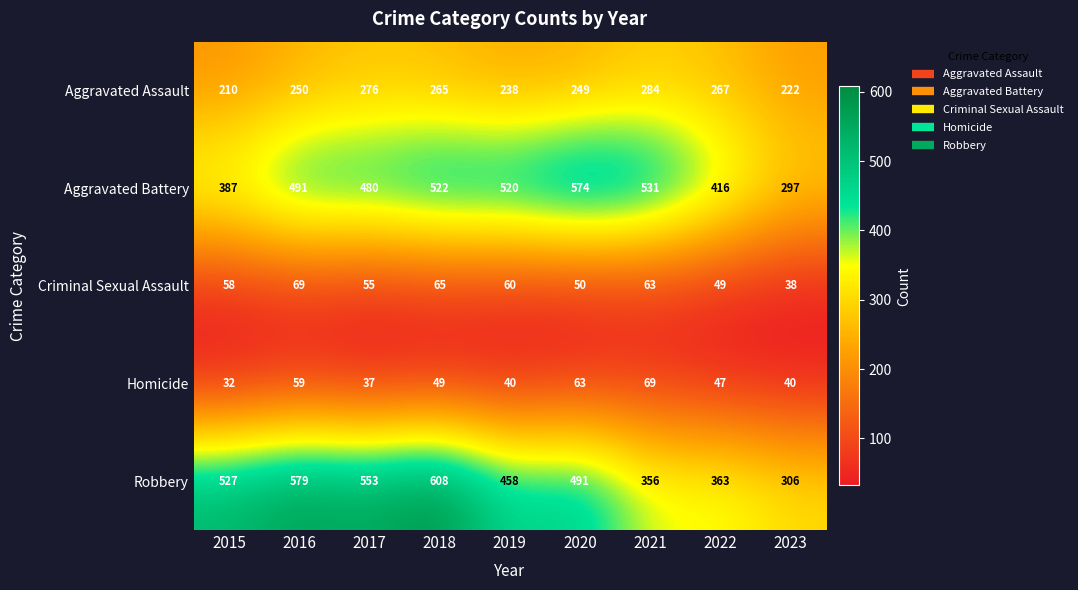

Where is Aggravated Battery nearest to the value 435?

2022